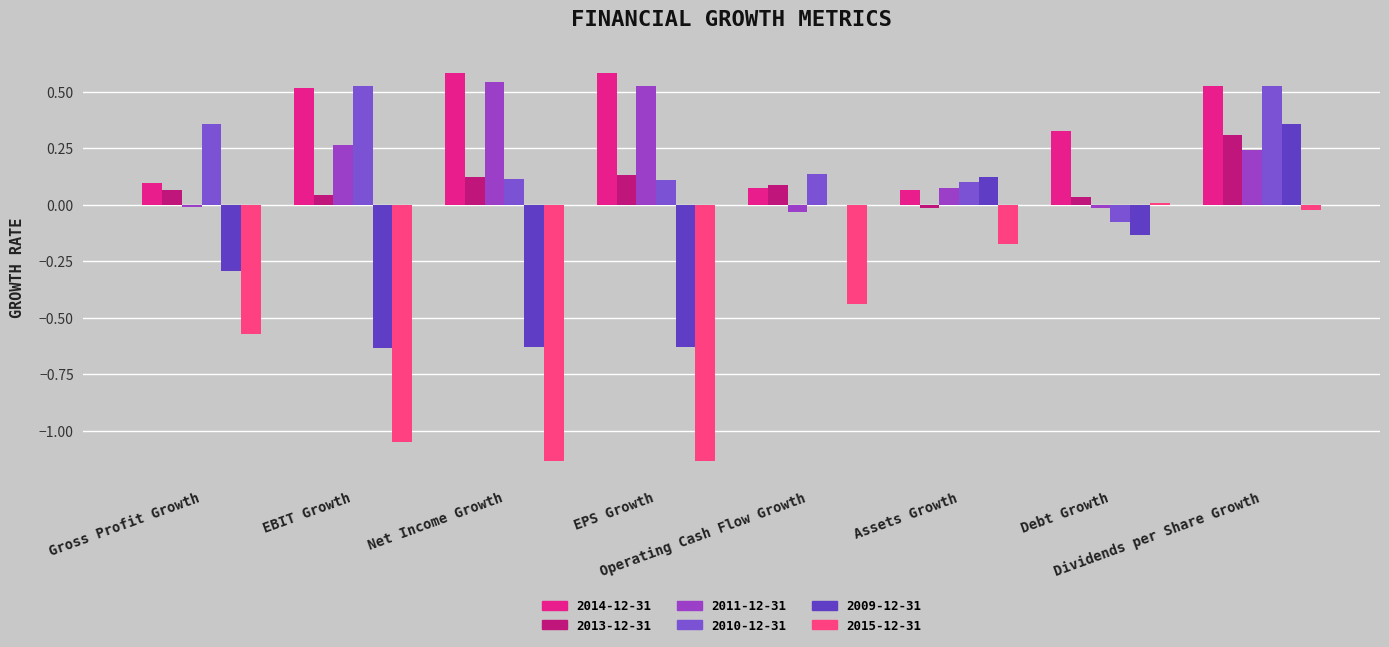

What are all the series names shown in the legend?

2014-12-31, 2013-12-31, 2011-12-31, 2010-12-31, 2009-12-31, 2015-12-31